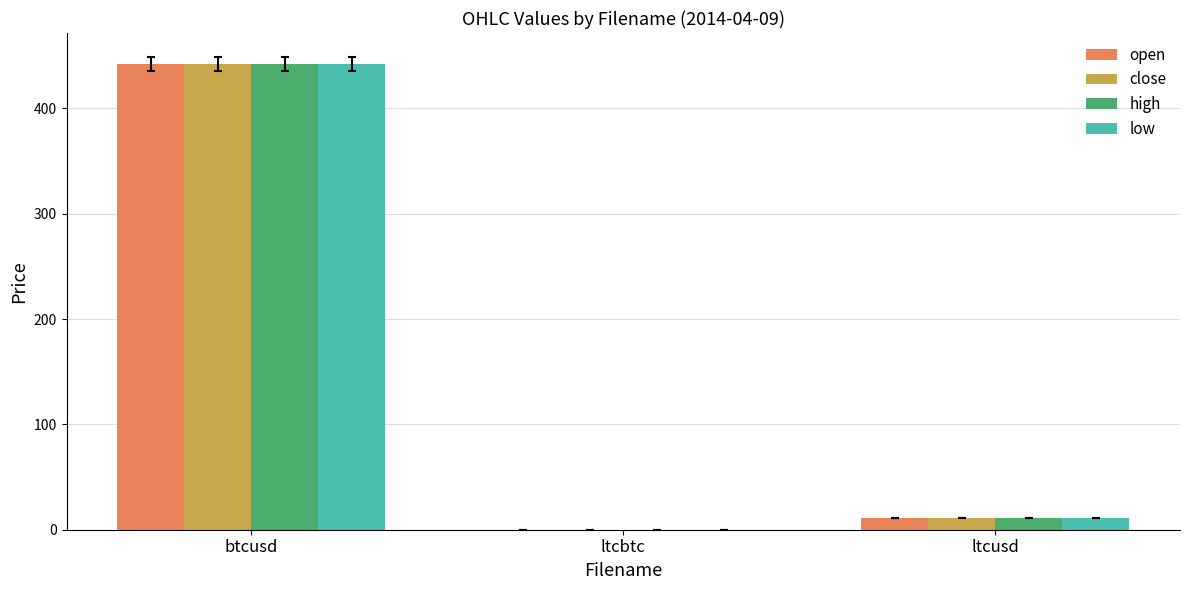

Between btcusd and ltcusd, which series saw the biggest shift?

close